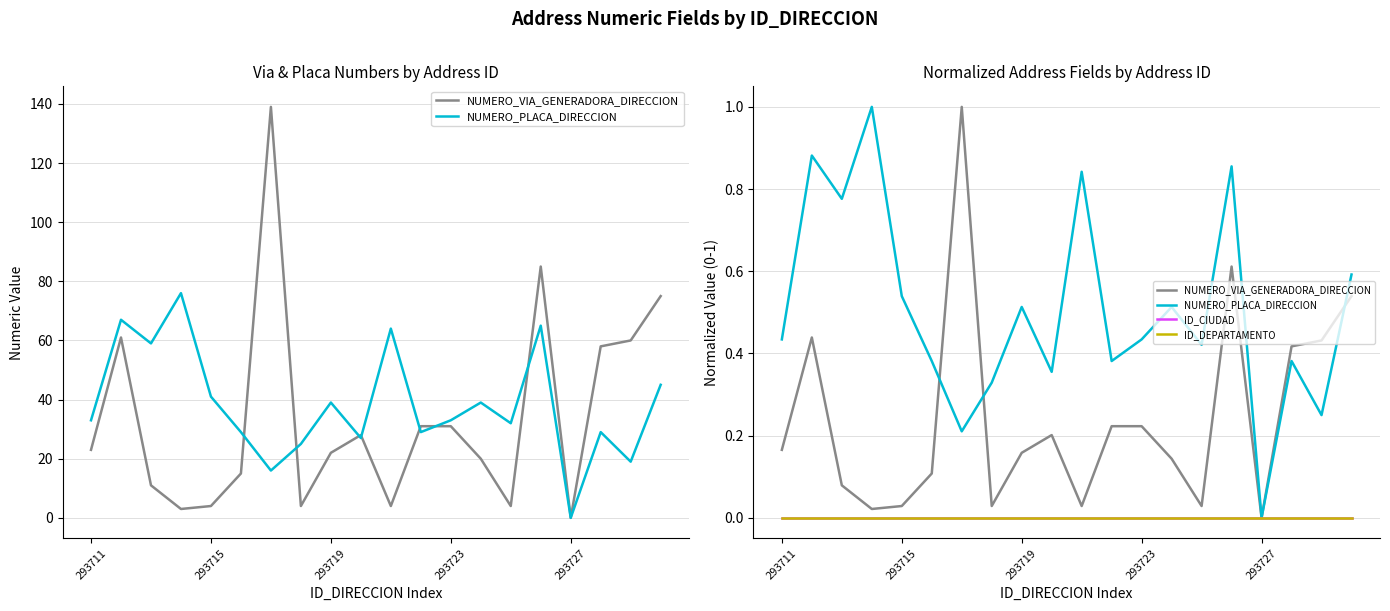

Does the chart have visible grid lines?

Yes